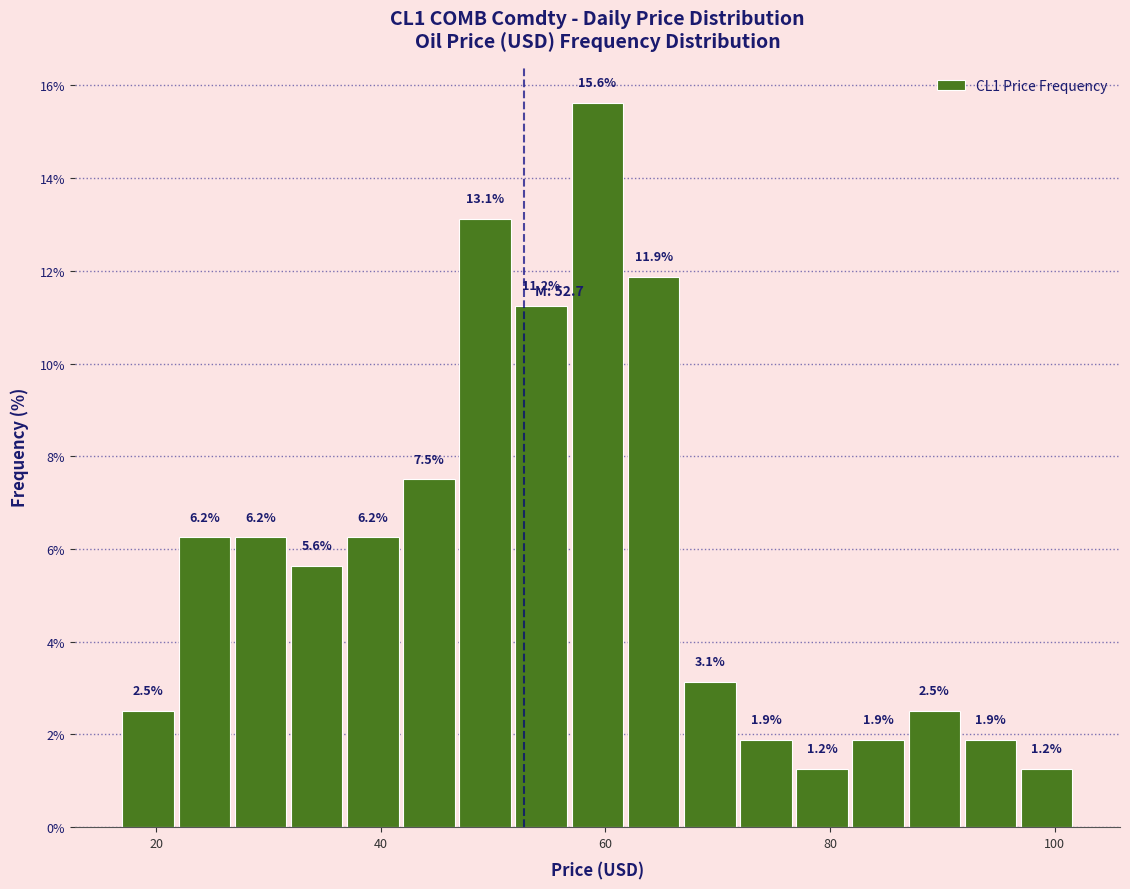

Read against the x-axis, roughly where is the centre of the tallest bar?

60